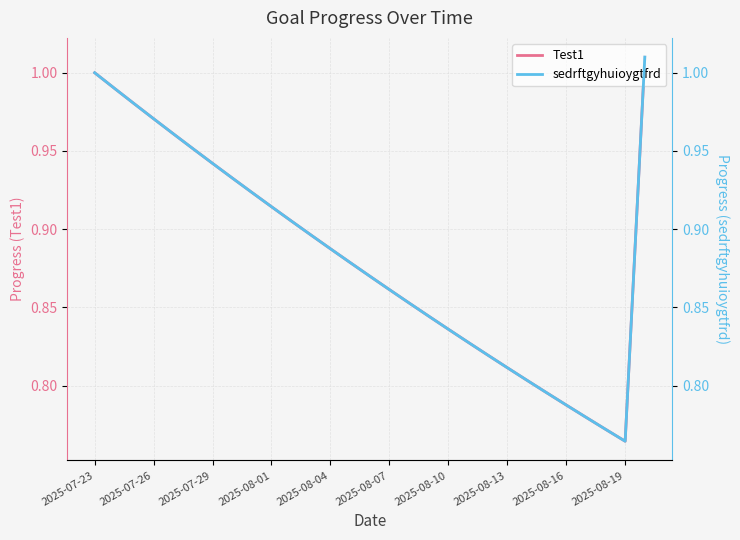

Rank the series at 22 from lowest to highest value.

Test1, sedrftgyhuioygtfrd